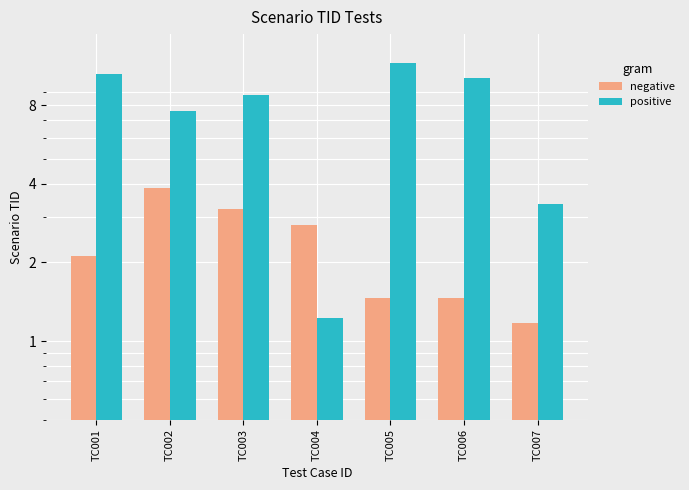

What is the difference between the maximum and second lowest values in the positive series?

8.3